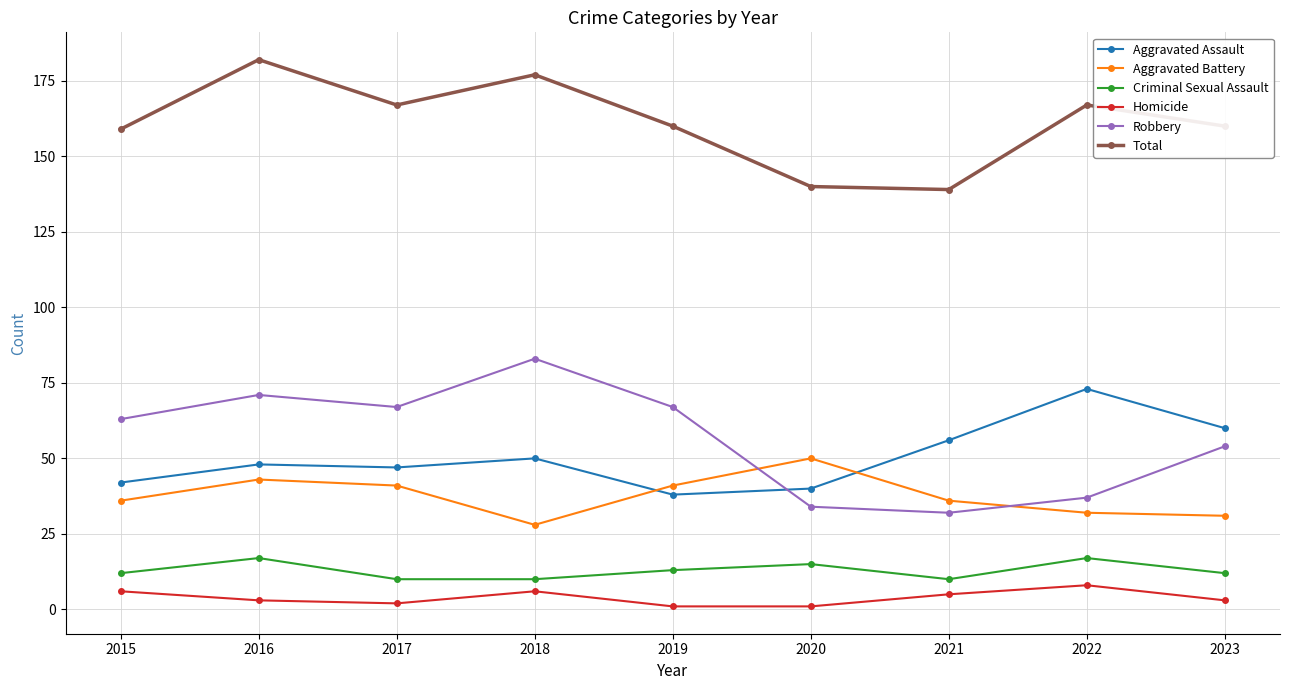

How many distinct data groups are displayed?

6